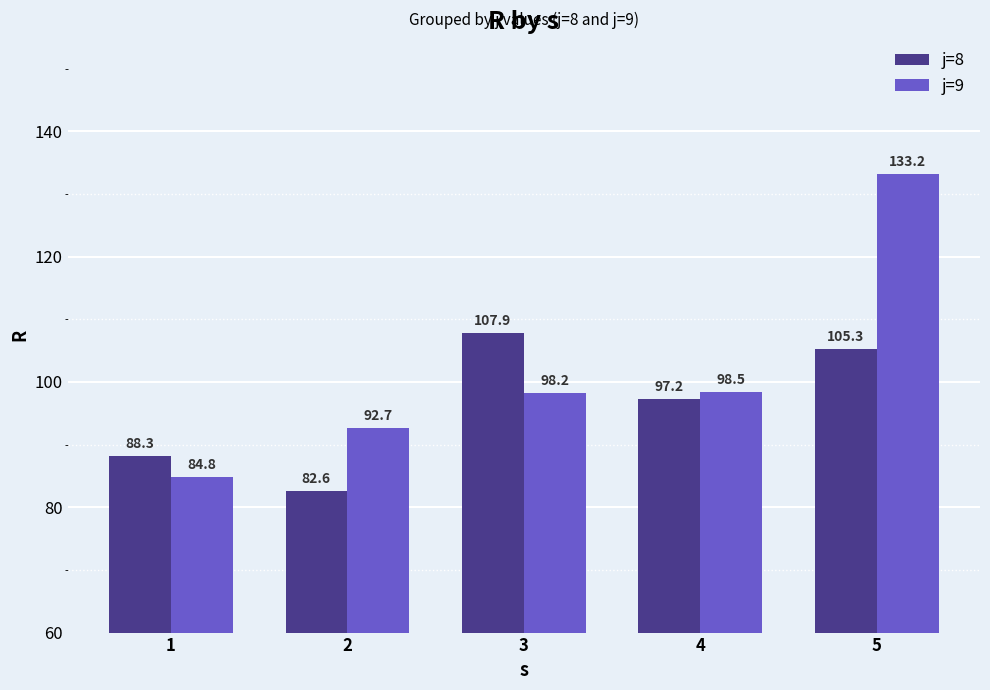

List the series in order of their peak value, lowest first.

j=8, j=9